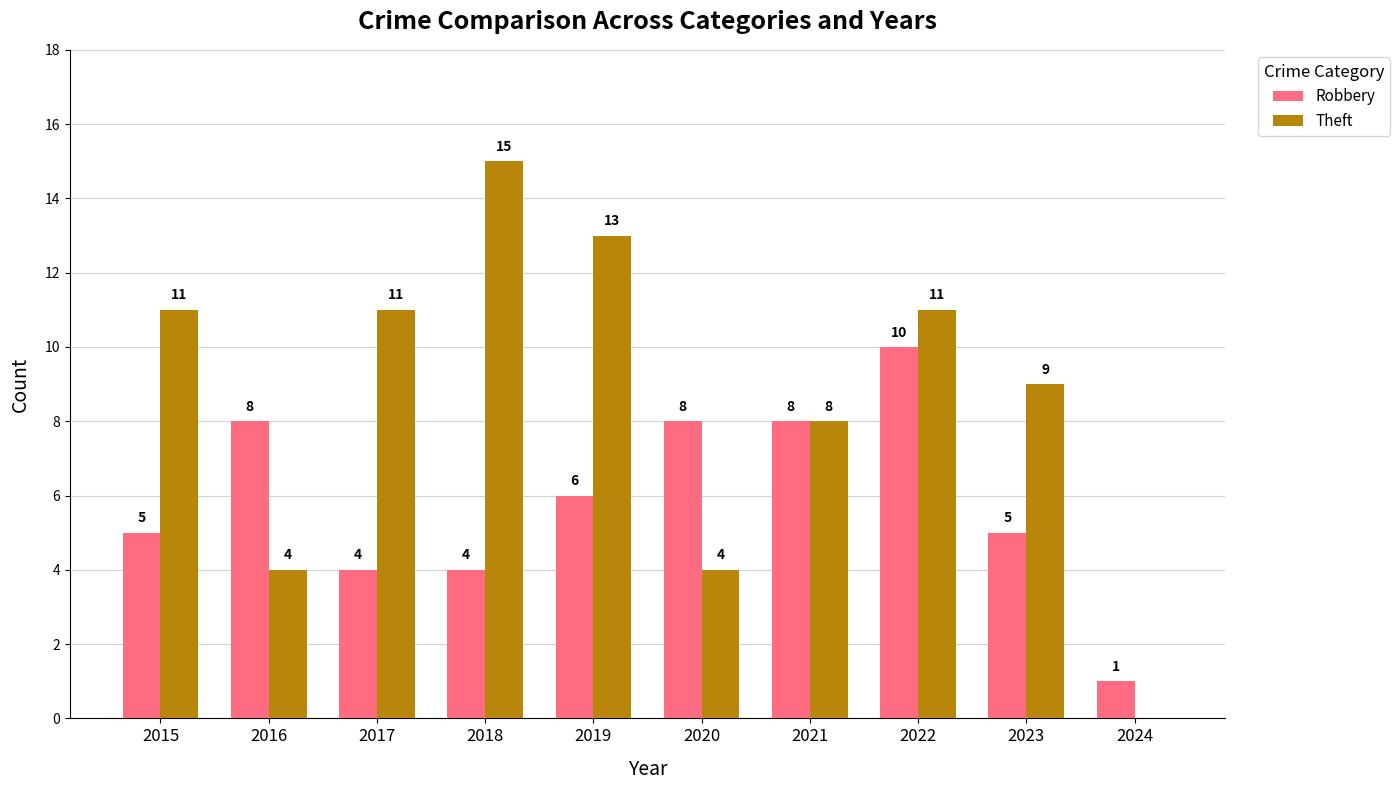

What is the sum of the Robbery values at 2019 and 2017?

10